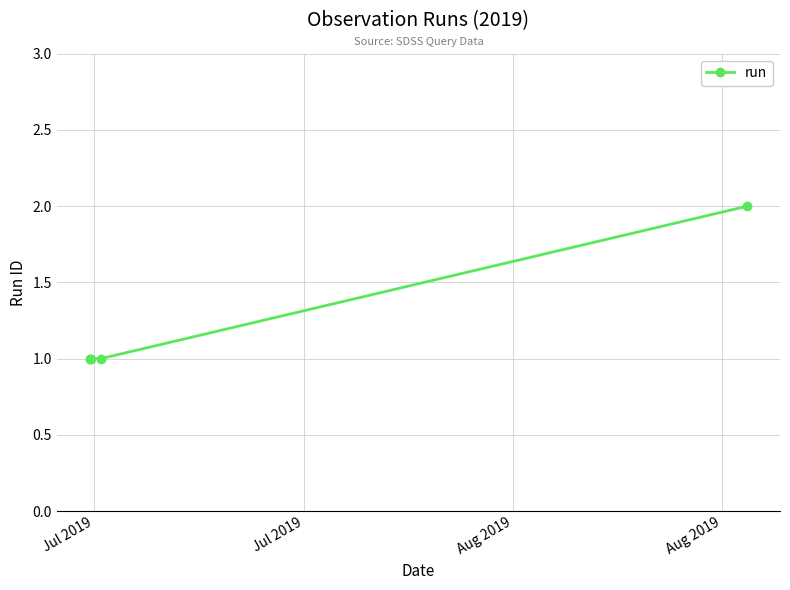

What is the sum of all values?

6